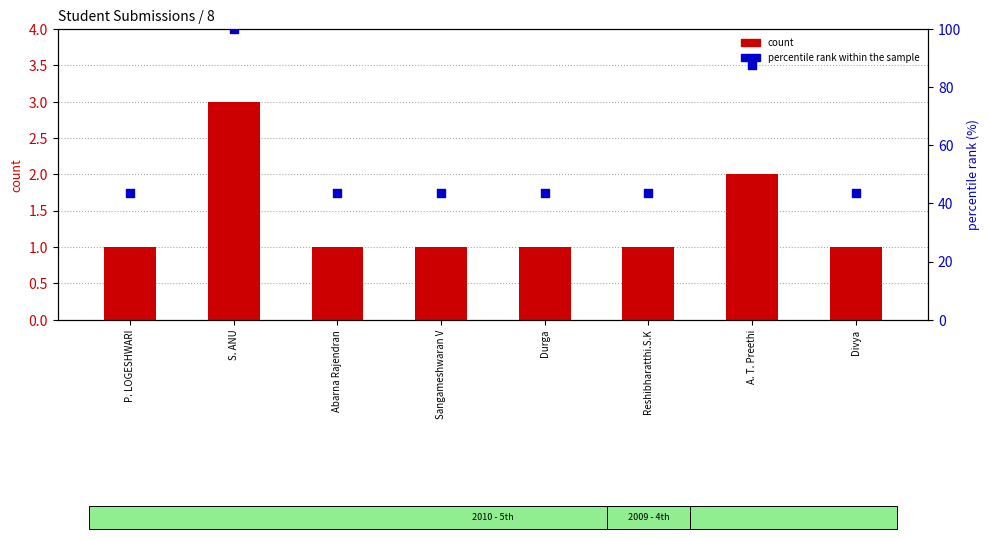

What are all the series names shown in the legend?

count, percentile rank within the sample